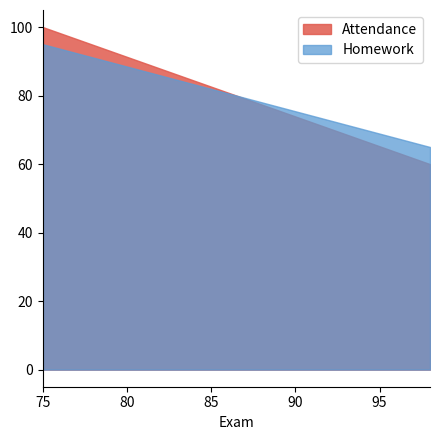

How many values in the Homework series are below 95?

1